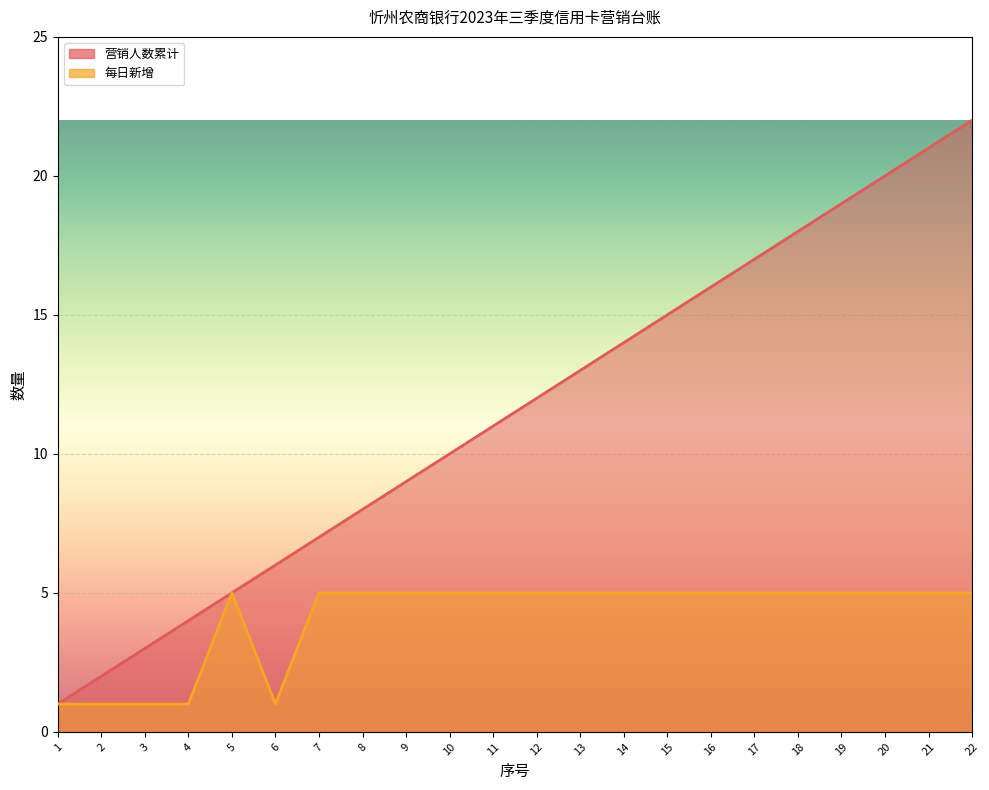

What is the approximate value of 每日新增 at 21?

5